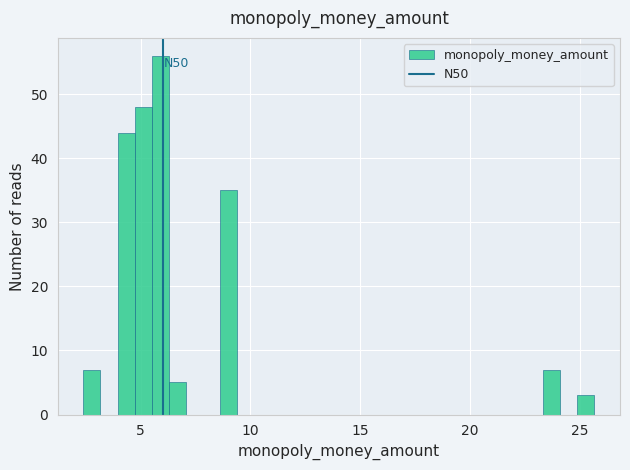

Around what value on the x-axis is the tallest bar? Give the approximate position of its centre, as read against the axis.

6.0